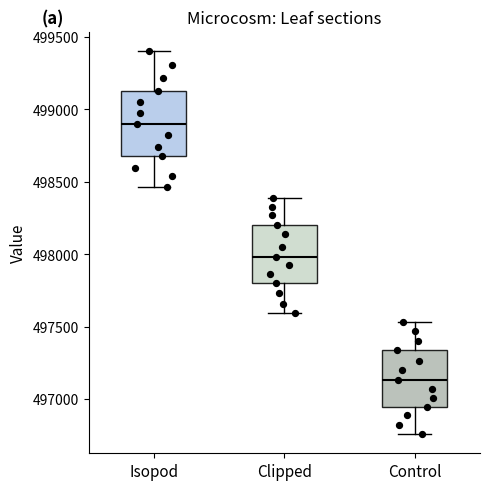

Reading left to right, transcribe this box plot: for each box, give where its median line is, the range the box spans, and where its two whiskers end, as read against the y-axis. The values are not printed on the chart, so give them approximately, as read against the axis.

Isopod: median 498900, box 498700 to 499150, whiskers 498450 to 499400
Clipped: median 498000, box 497800 to 498200, whiskers 497600 to 498400
Control: median 497150, box 496950 to 497350, whiskers 496750 to 497550